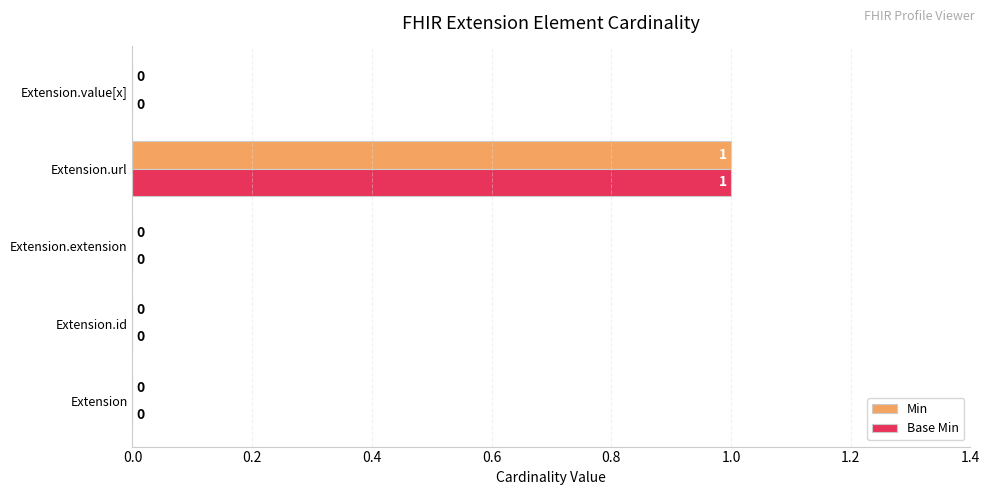

At which category is the sum across all series the highest?

Extension.url